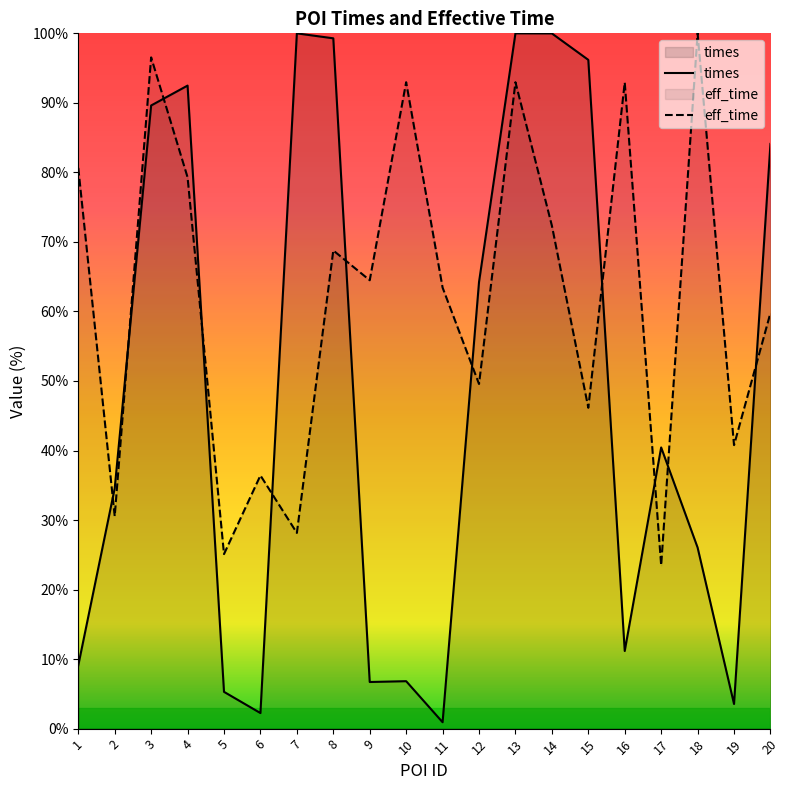

How many intersections are there between times and eff_time?

11